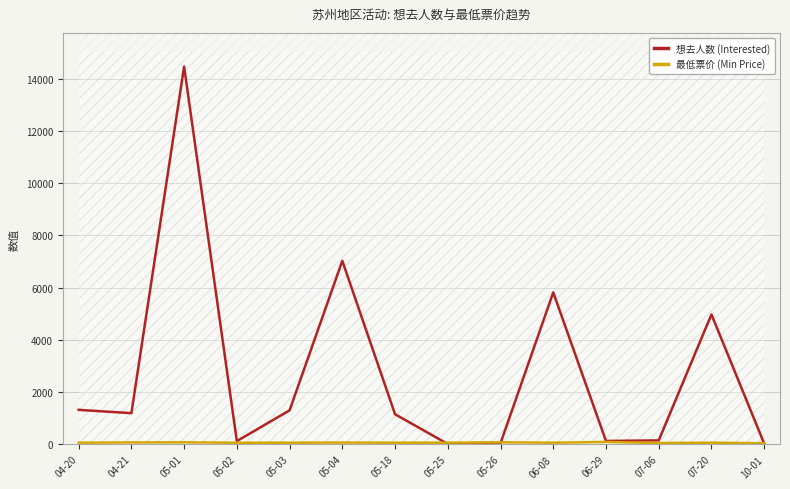

At 06-08, list the series in order from largest to smallest.

想去人数 (Interested), 最低票价 (Min Price)